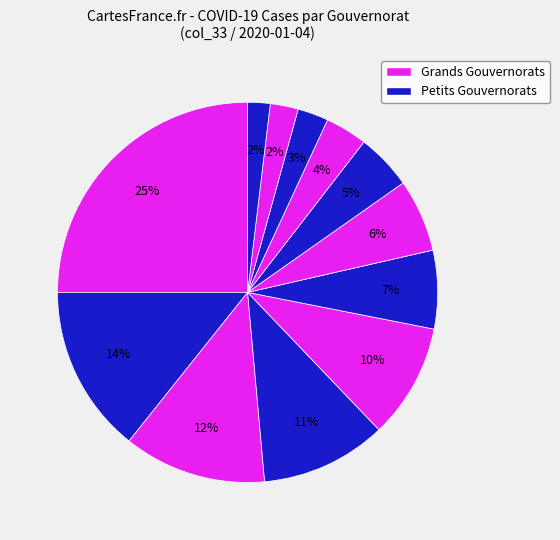

Which slice is the smallest?

Jendouba